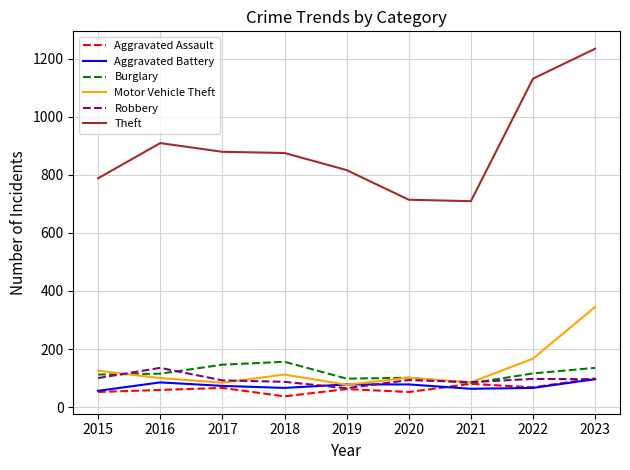

What is the total value across all series at 2015?

1233